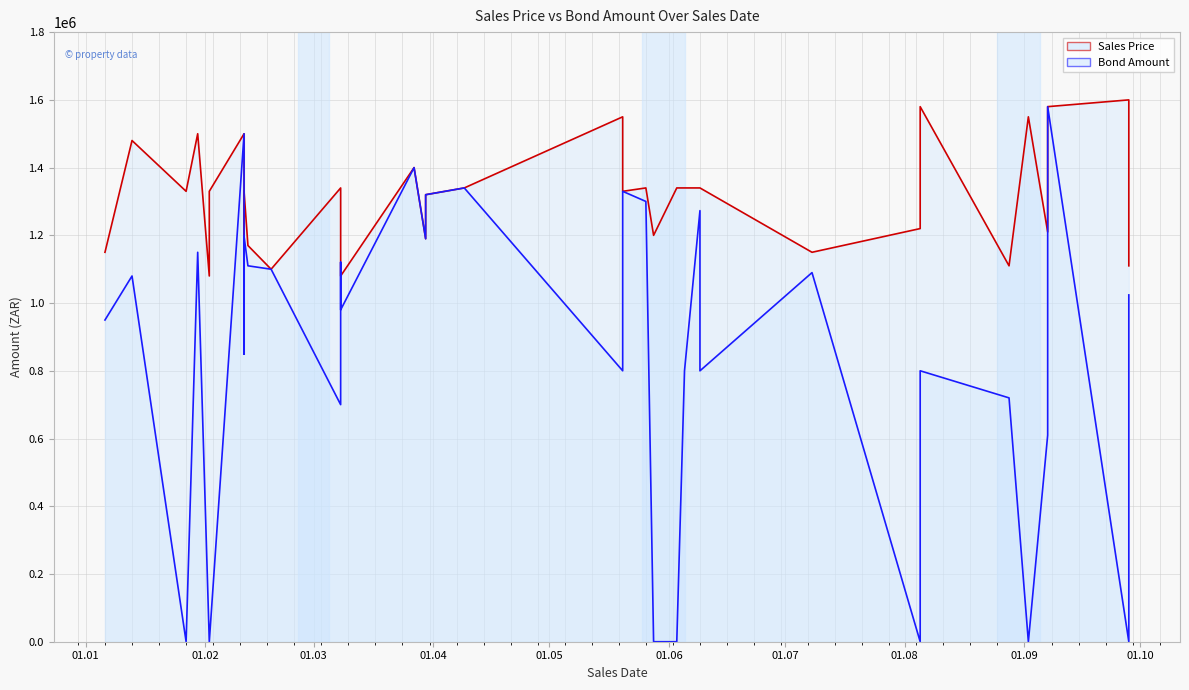

What is the difference between the Bond Amount values at 2015-05-28 and 2015-04-09?

1339900